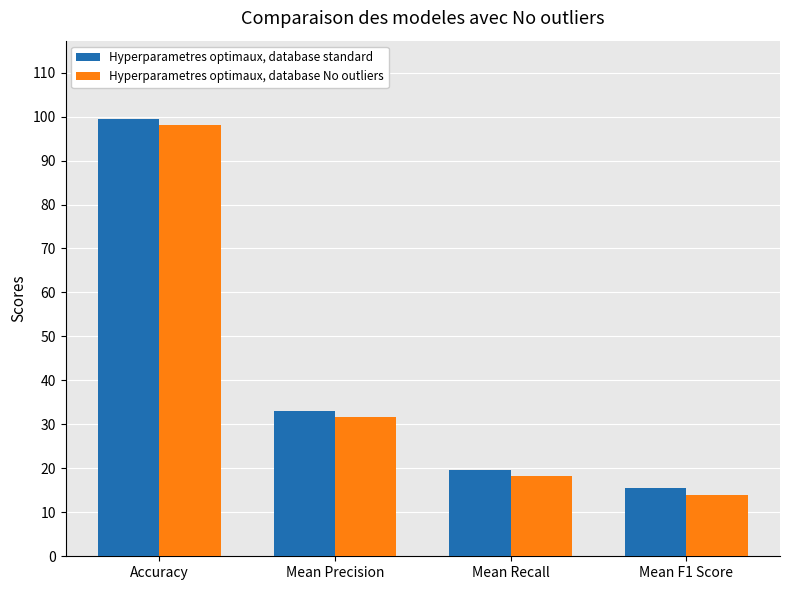

What is the maximum value shown in the chart?

99.4